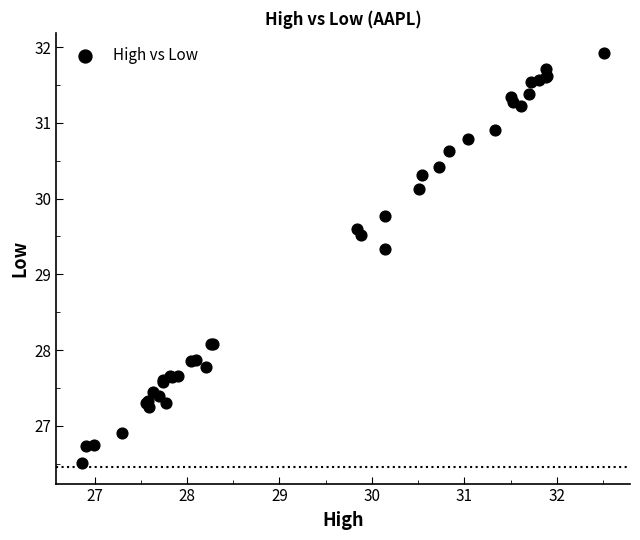

What Y value in the scatter plot is closest to 29?

29.3